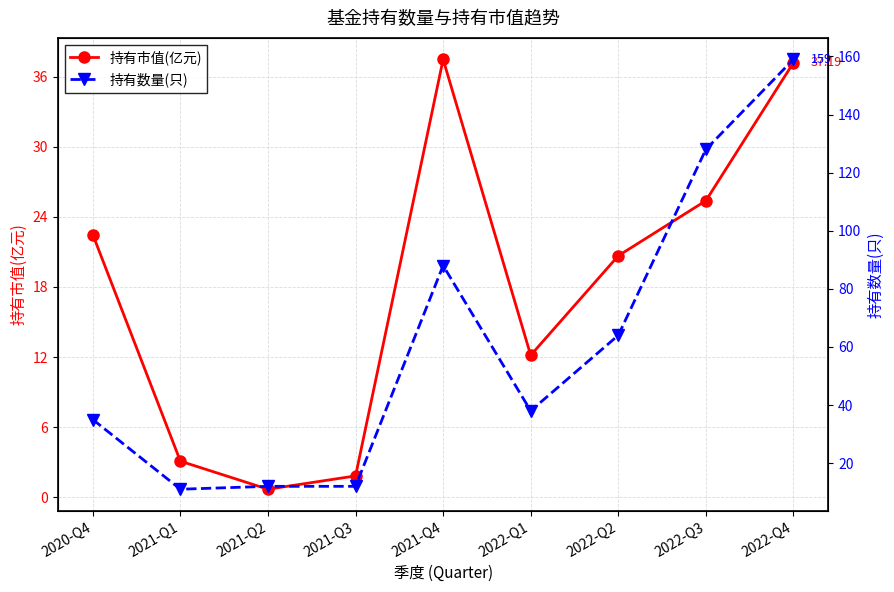

At how many categories does at least one series exceed 44?

4